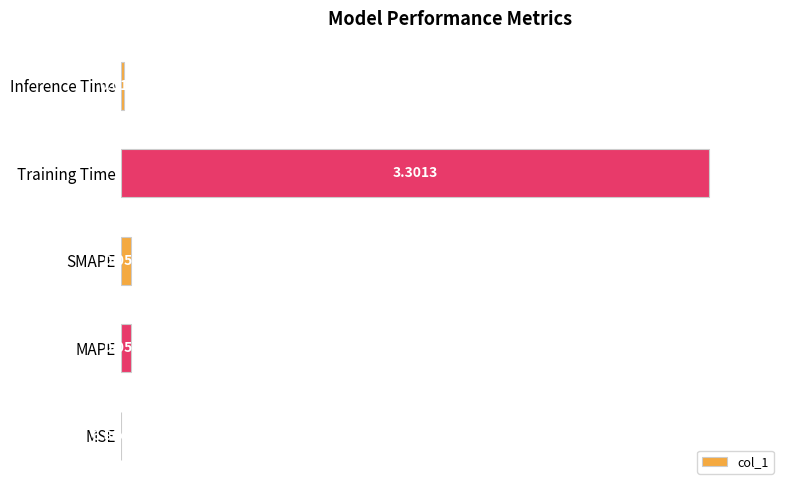

Count the number of data series in this chart.

1